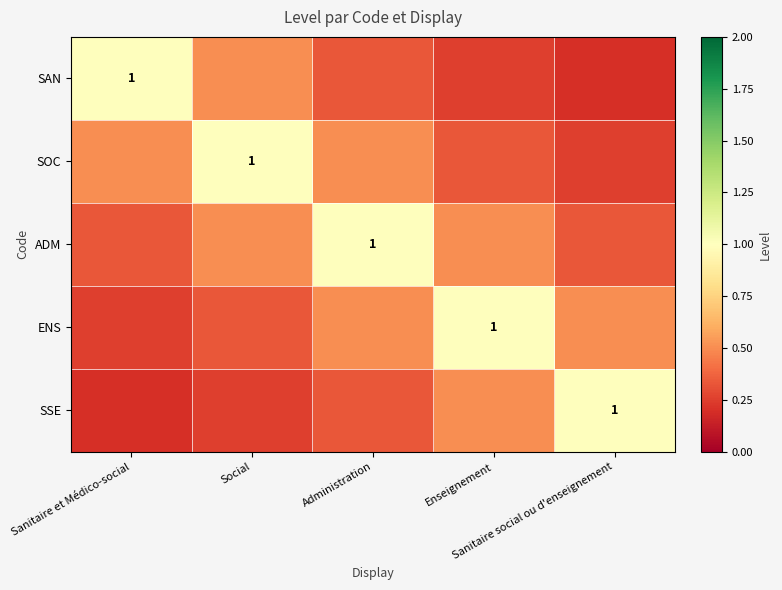

What is the spread (max minus min) of values at Social?

0.8